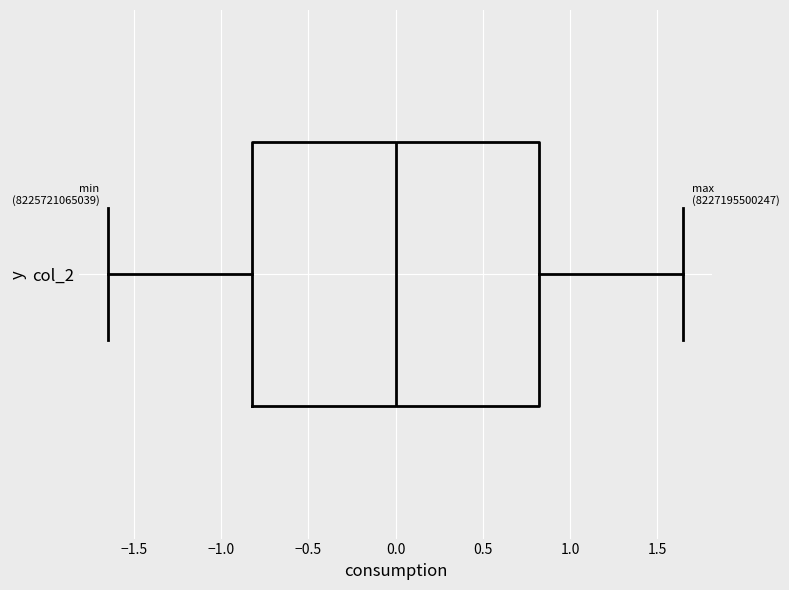

Transcribe this box plot: give where the median line is, the range the box spans, and where the two whiskers end, as read against the x-axis. The values are not printed on the chart, so give them approximately, as read against the axis.

median 0.00, box -0.80 to 0.80, whiskers -1.65 to 1.65